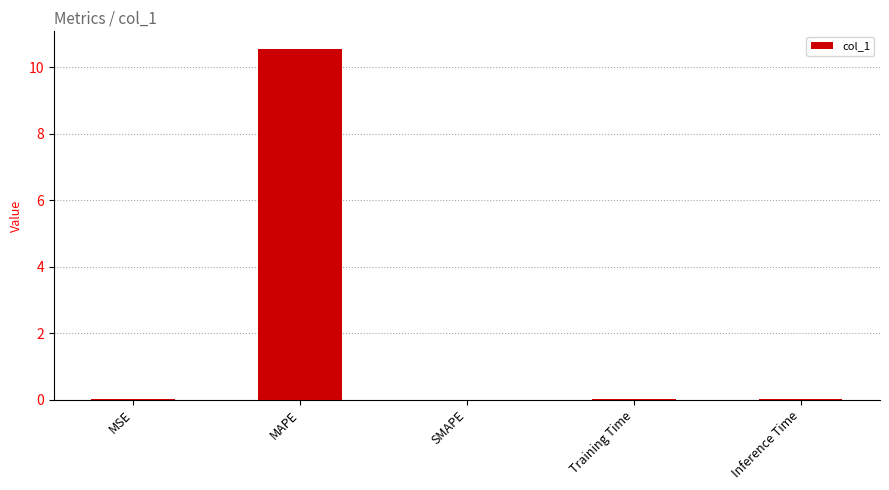

The value at MAPE is 16.2. True or false?

False